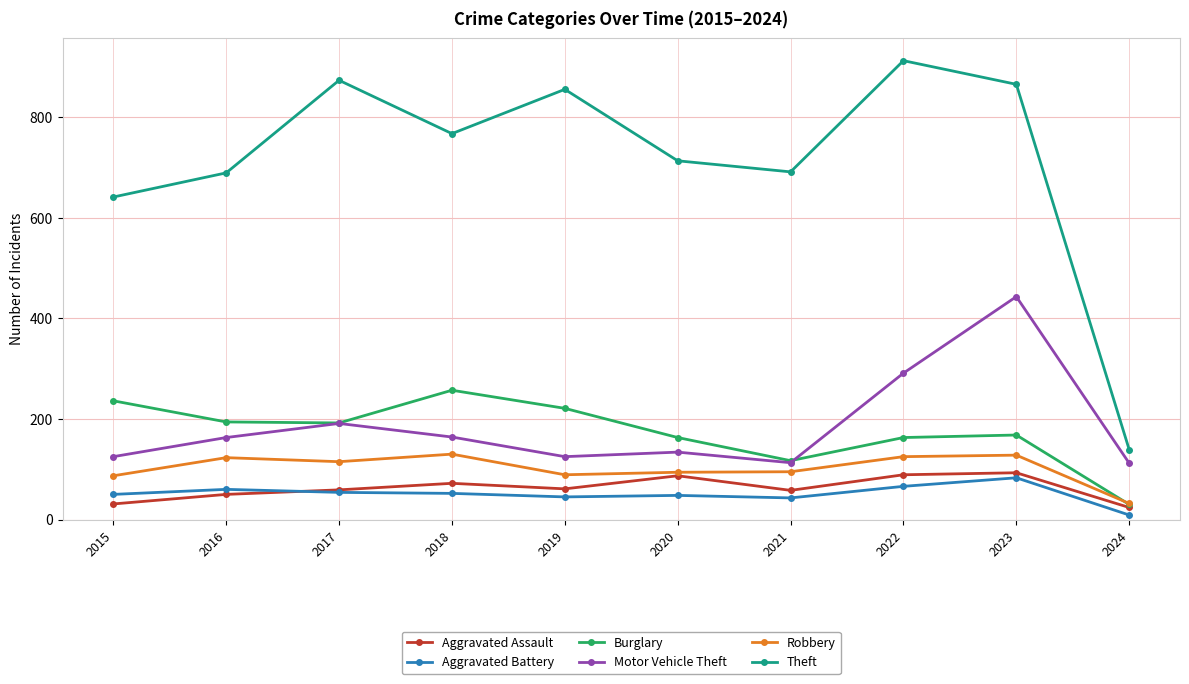

What is the sum of the Aggravated Battery values at 2016 and 2022?

126